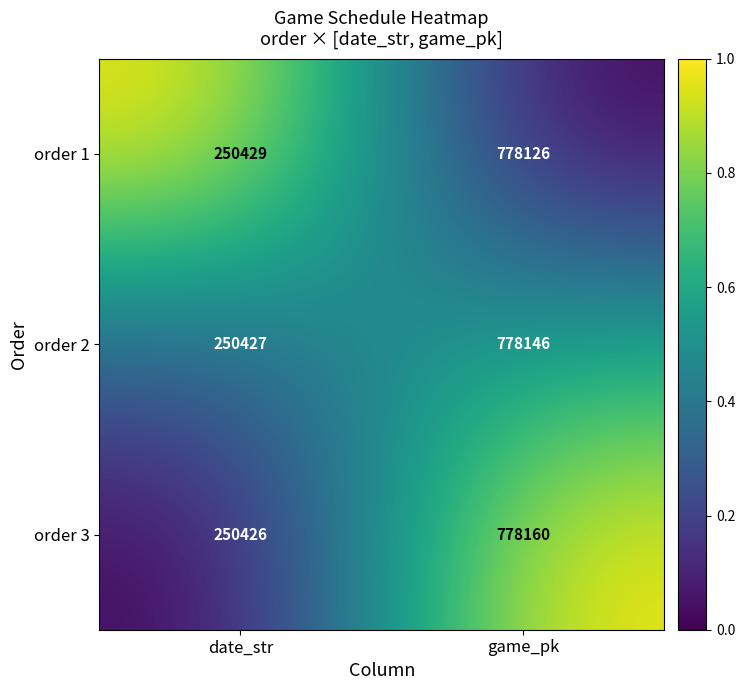

The value of order 2 at date_str is 439586. True or false?

False